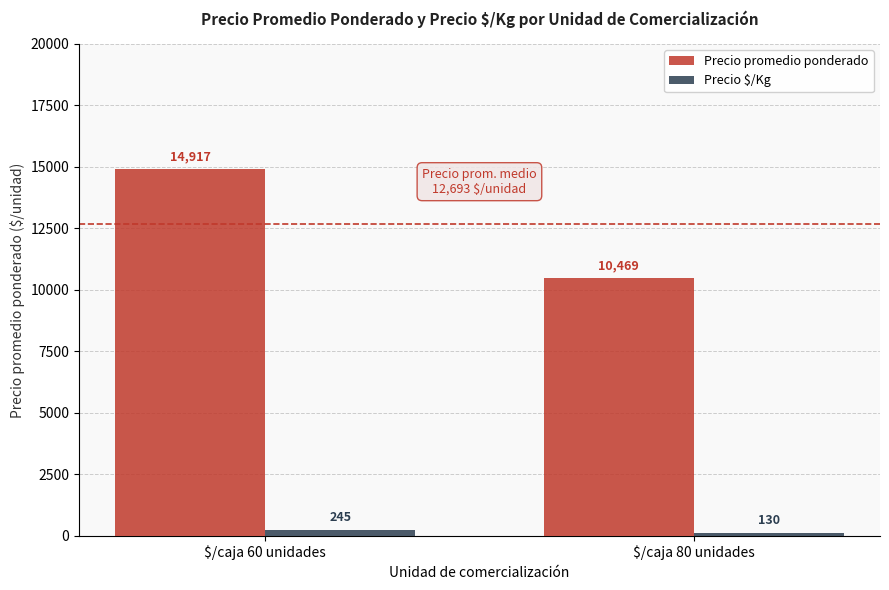

What is the label of the 2nd bar from the right?

$/caja 60 unidades